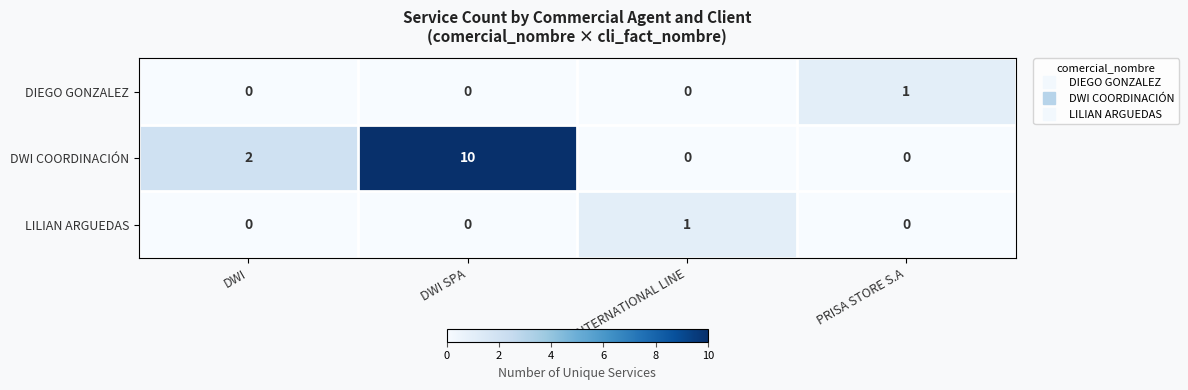

The DIEGO GONZALEZ series shows 0 at DWI SPA. True or false?

True